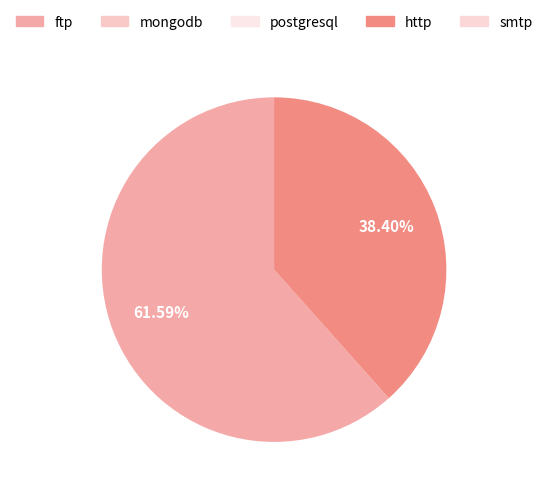

Is it true that smtp is 0% of the pie?

True